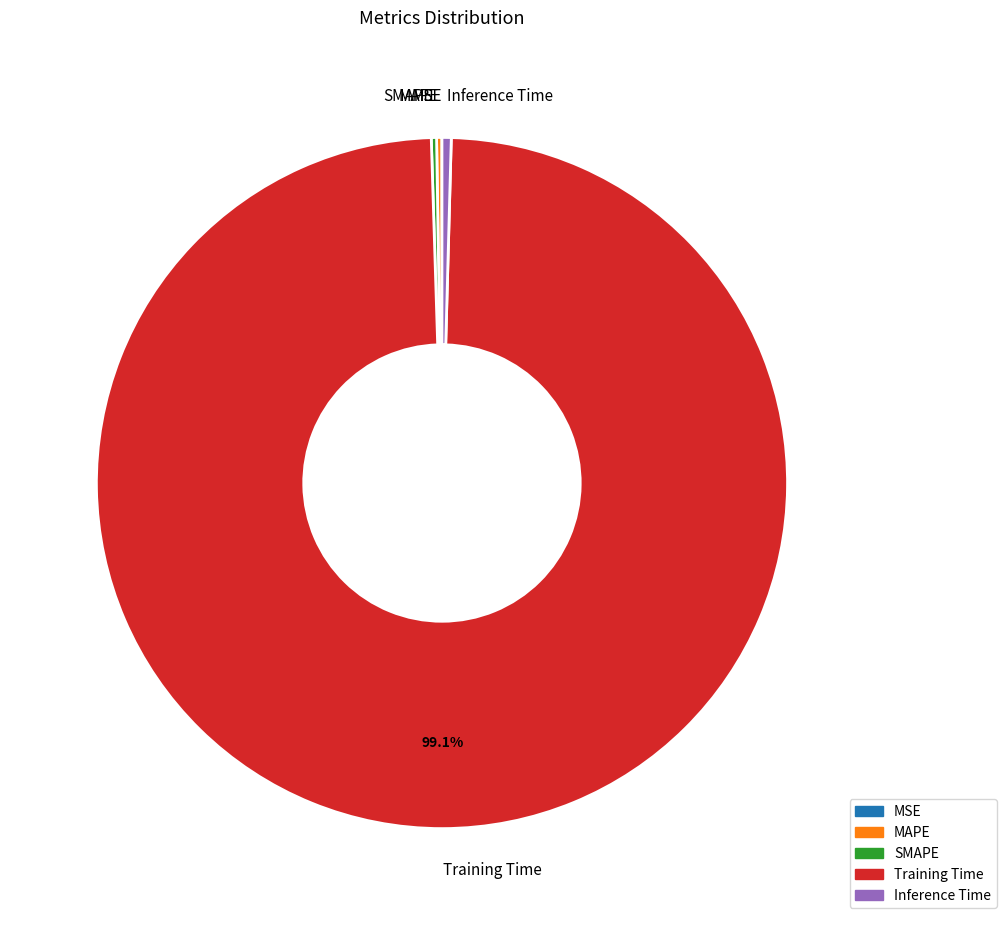

Which slice represents more than half of the pie?

Training Time